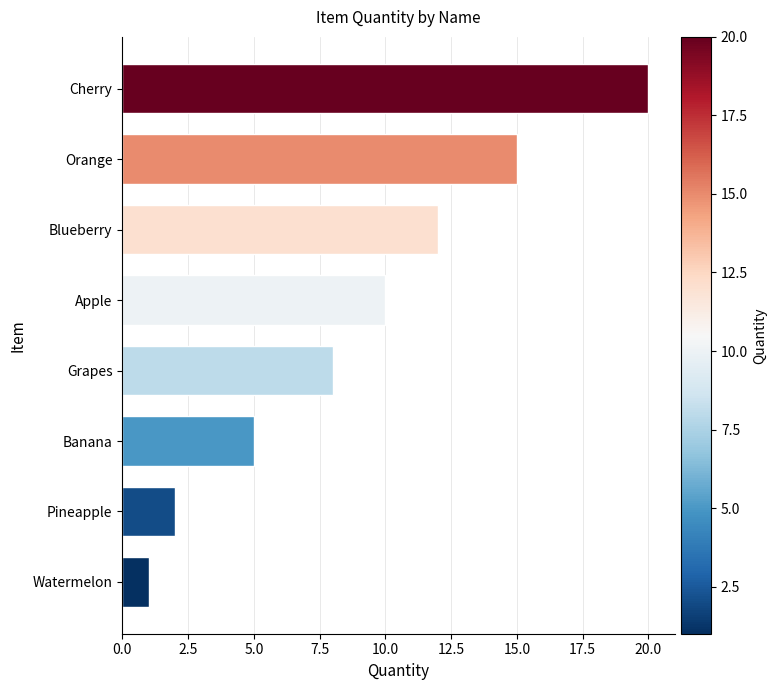

The value at Cherry is 8. True or false?

False